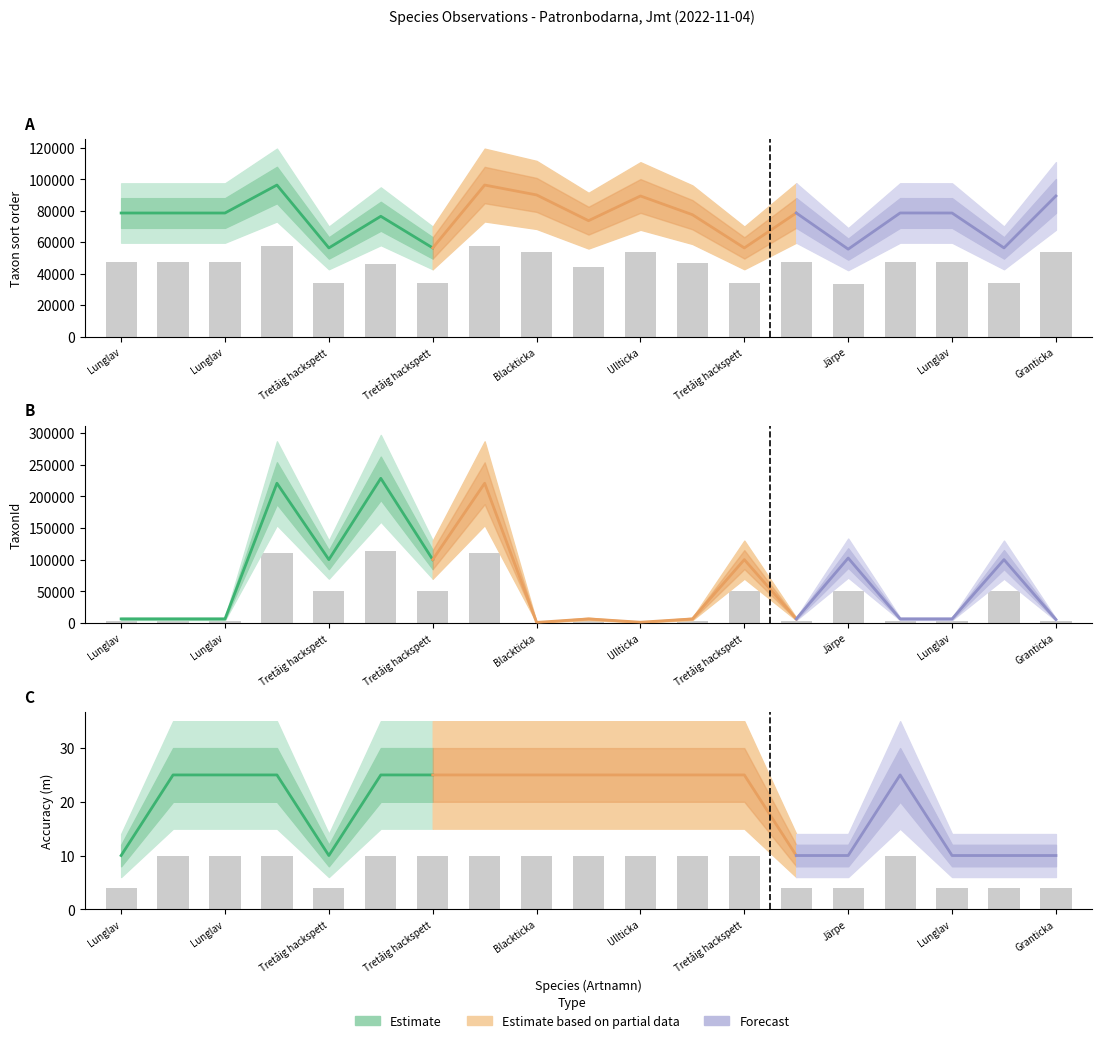

What is the highest value of the TaxonId series?

114289.5